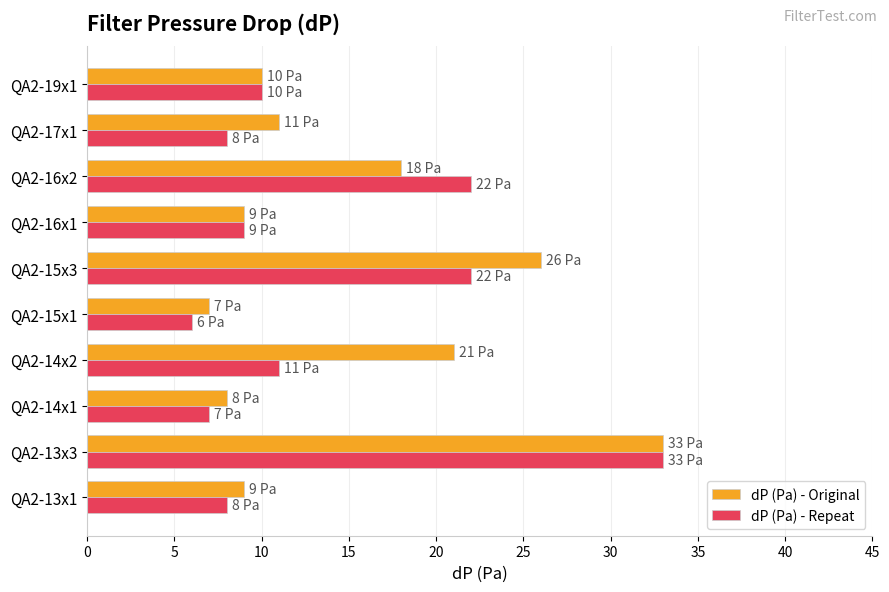

At which label does dP (Pa) - Repeat reach its peak?

QA2-13x3